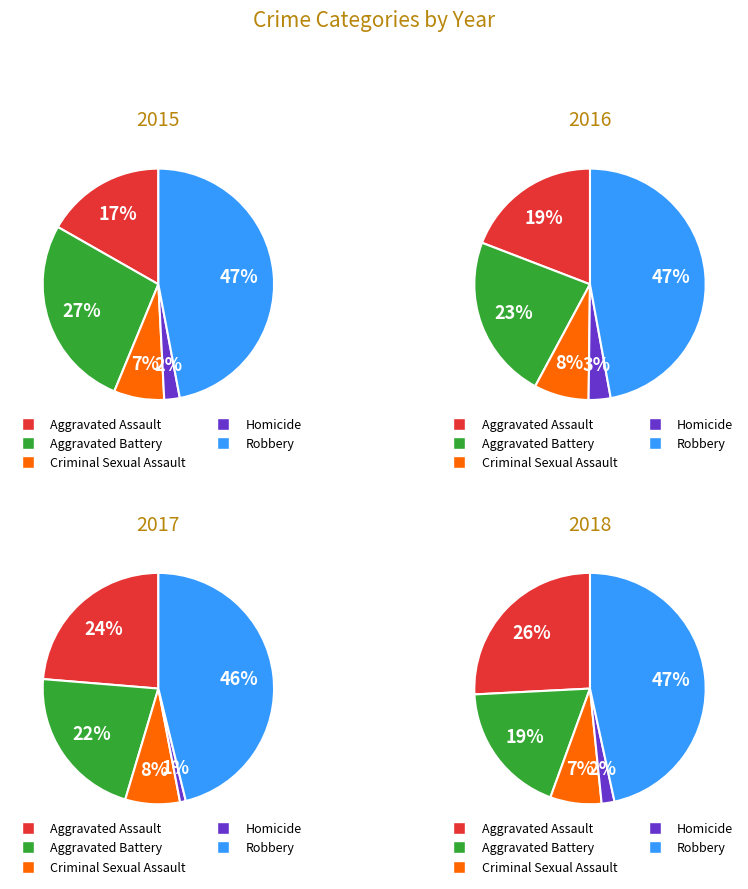

To the nearest percent, what portion does Aggravated Assault represent?

26%